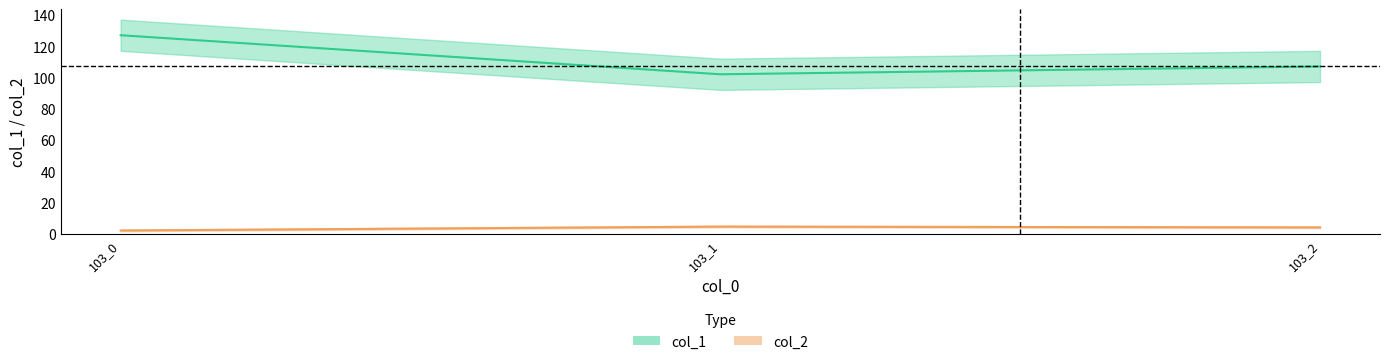

At which label does col_1 reach its peak?

103_0